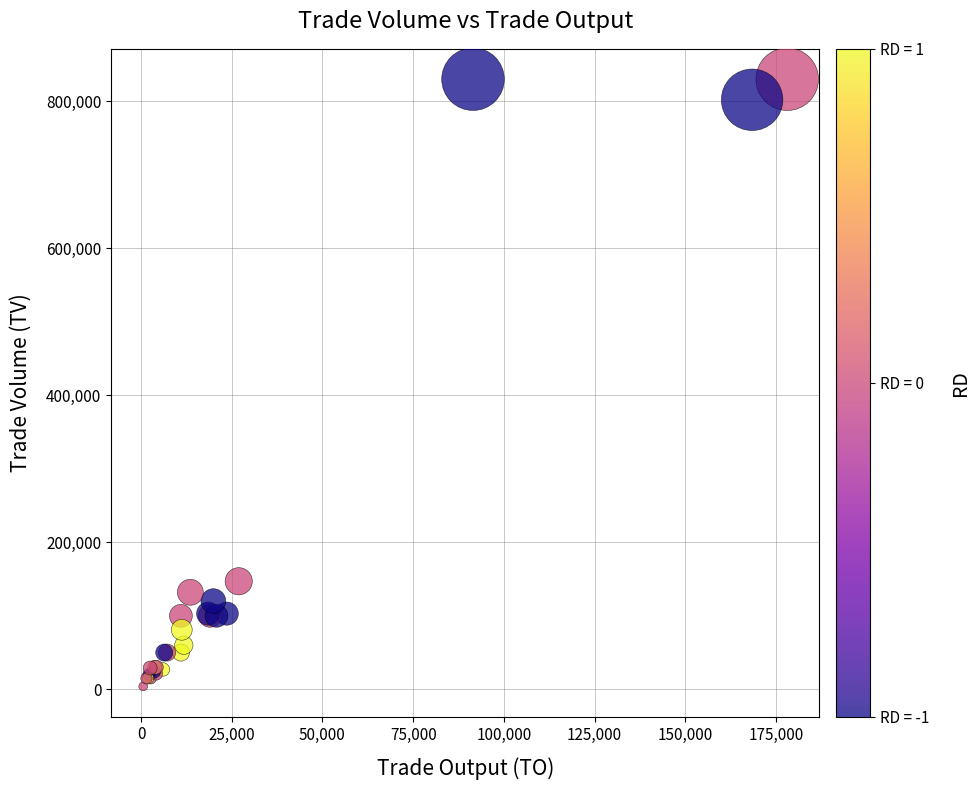

What Y value in the scatter plot is closest to 417000?

147000